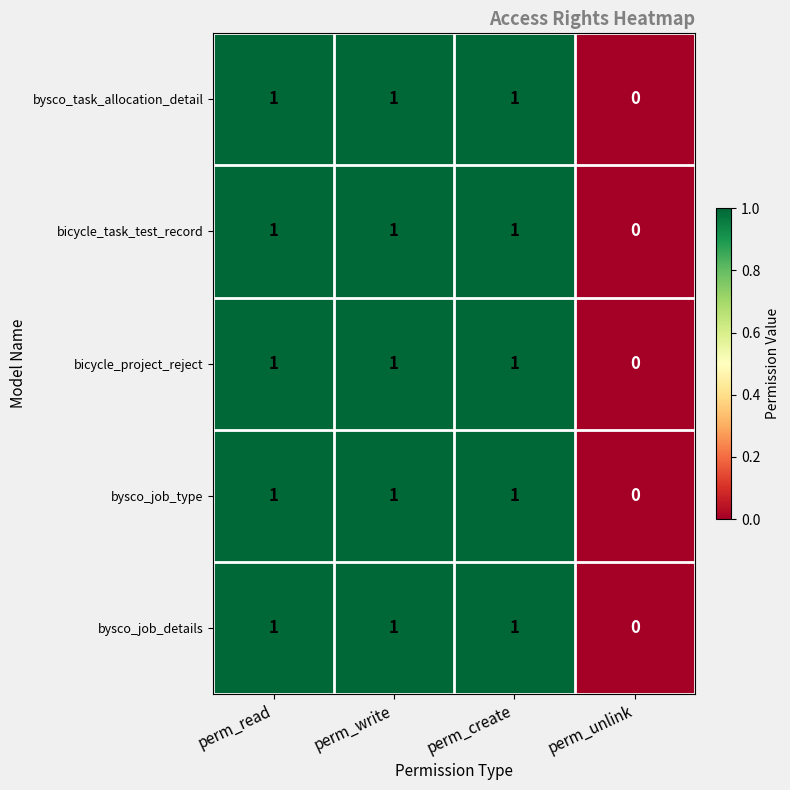

What is the total value across all series at perm_read?

5